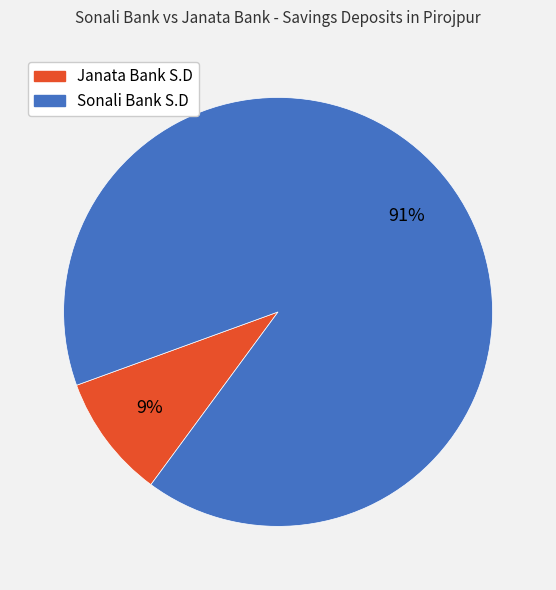

To the nearest percent, what percentage of the pie is Sonali Bank S.D?

91%